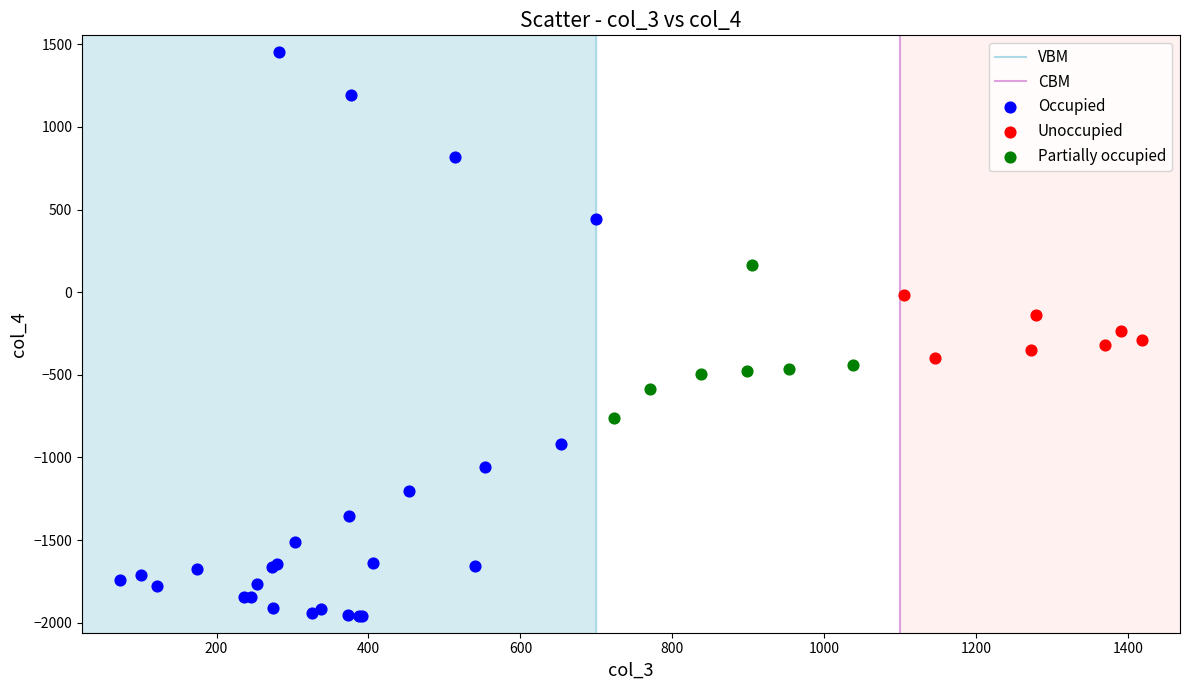

Which series has the widest spread of Y values?

Occupied